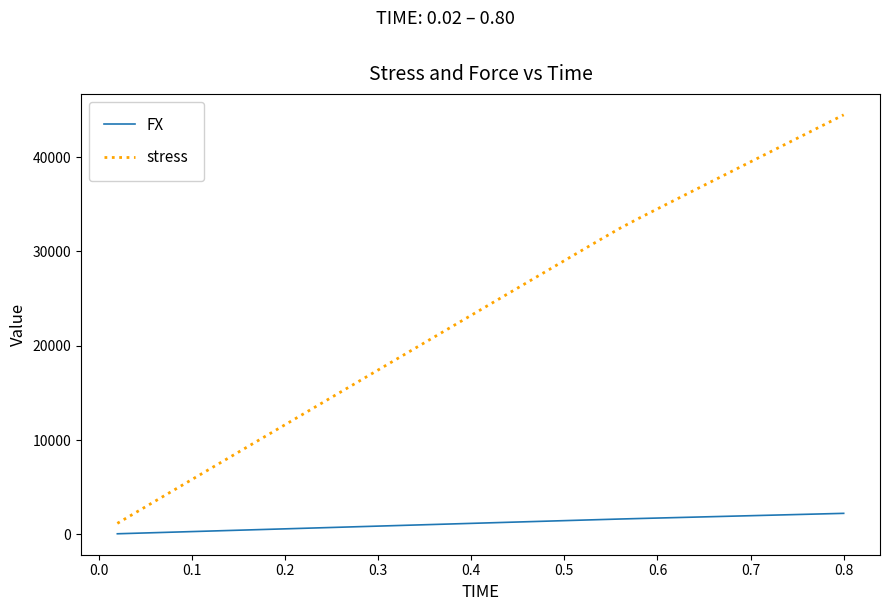

What is the difference between the second highest and minimum values in the FX series?

2116.5